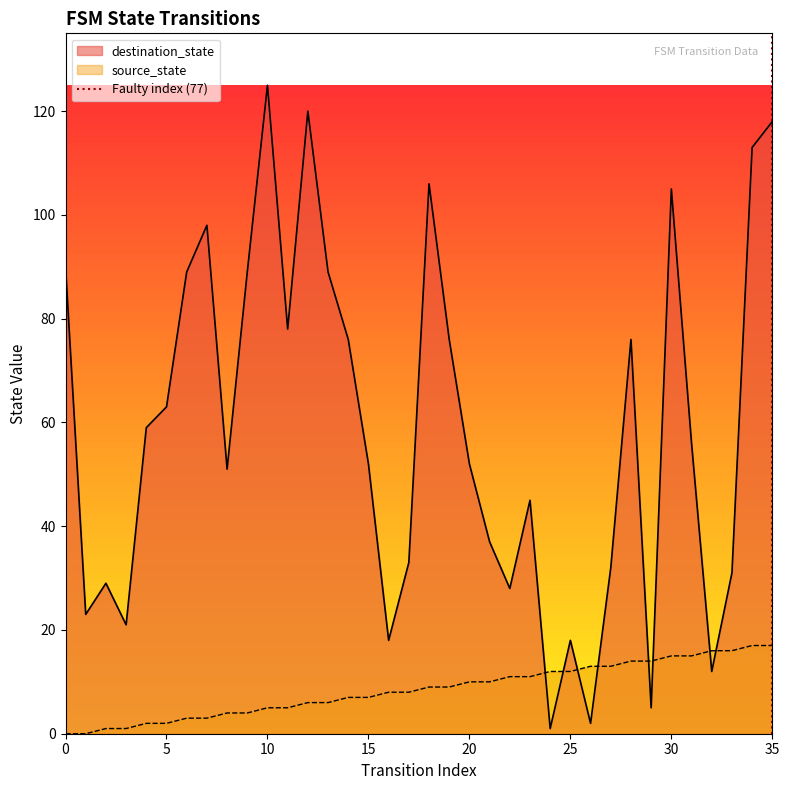

What is the maximum value for source_state?

17